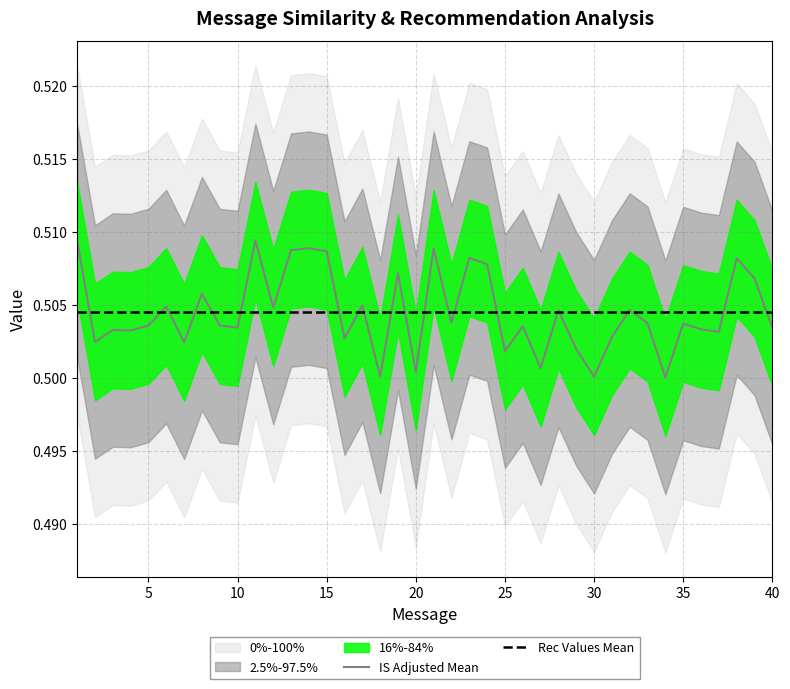

Is the value of Rec Values Mean at 20 greater than the value of IS Adjusted Mean at 30?

Yes